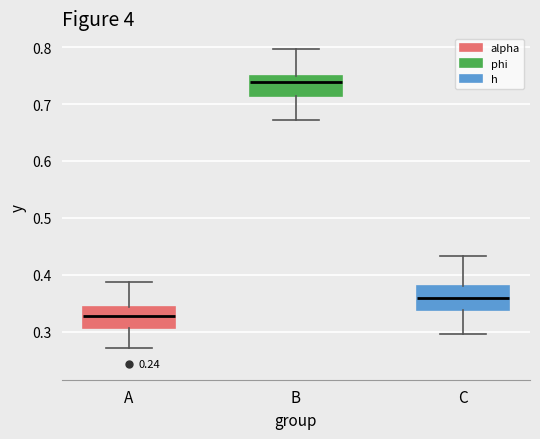

Reading left to right, read every box against the y-axis: the position of its median line, the range the box covers, and the ends of its whiskers. The values are not printed on the chart, so give them approximately, as read against the axis.

A: median 0.33, box 0.31 to 0.34, whiskers 0.27 to 0.39
B: median 0.74, box 0.71 to 0.75, whiskers 0.67 to 0.80
C: median 0.36, box 0.34 to 0.38, whiskers 0.30 to 0.43